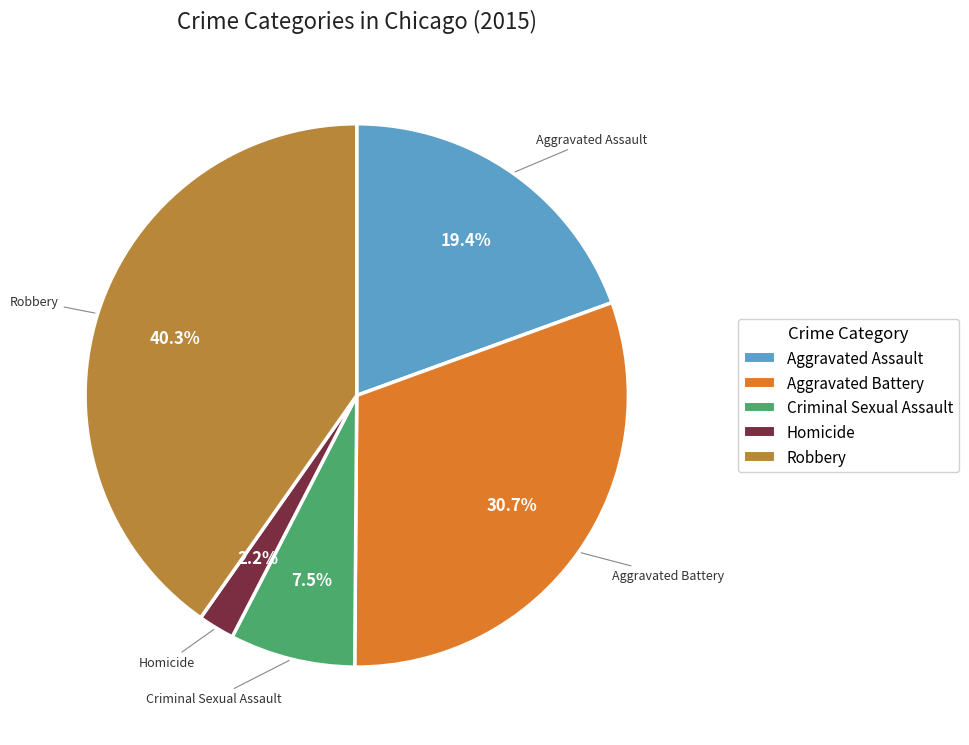

What percentage is the Homicide slice, to the nearest percent?

2%